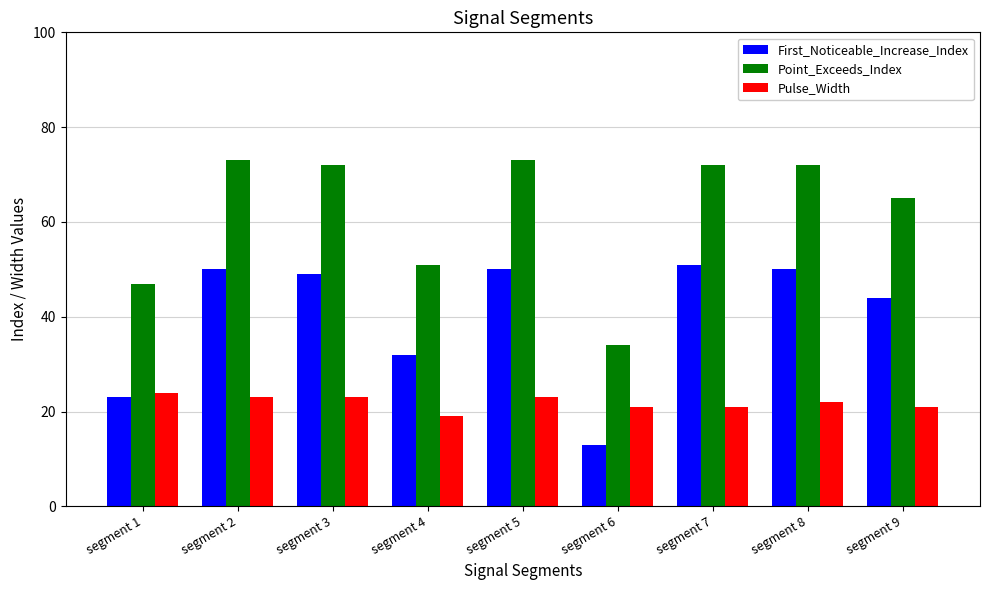

At which label does Pulse_Width reach its peak?

segment 1